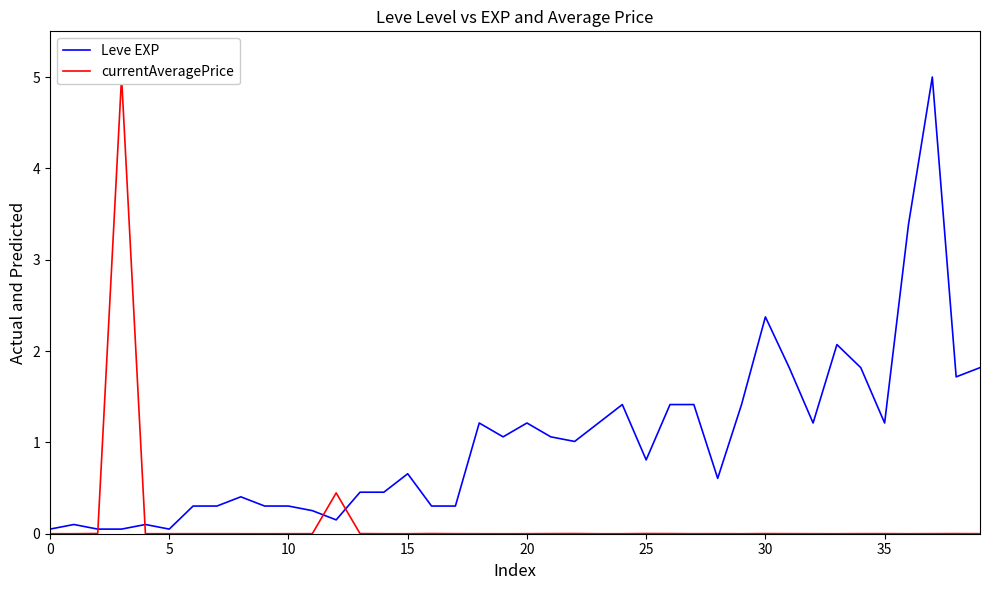

What are all the series names shown in the legend?

Leve EXP, currentAveragePrice